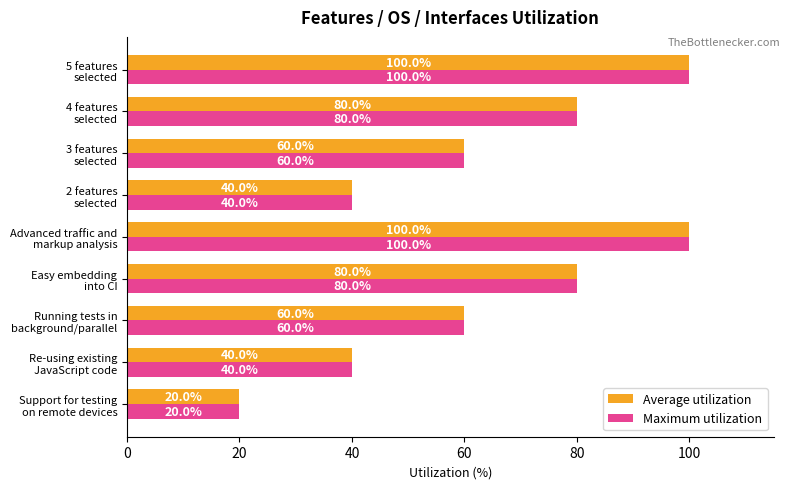

What is the minimum value shown in the chart?

20